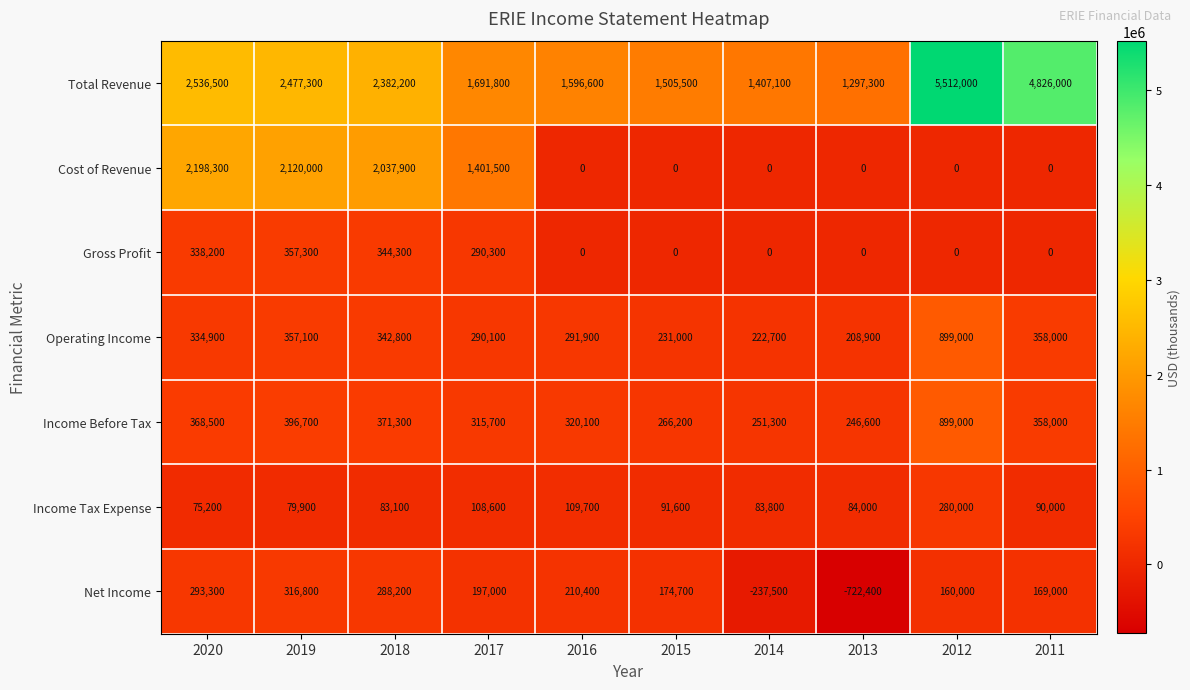

What is the sum of all Cost of Revenue values?

7757700